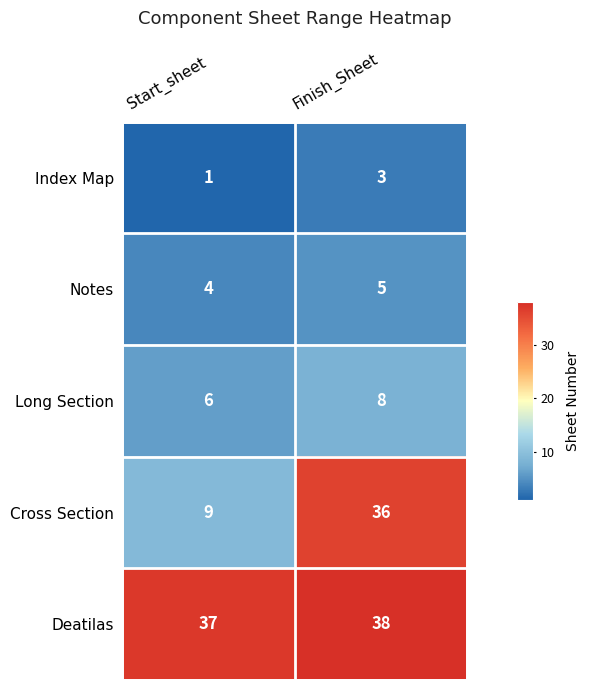

Reading left to right, what are all the values shown in this chart?

Index Map: Start_sheet=1	Finish_Sheet=3
Notes: Start_sheet=4	Finish_Sheet=5
Long Section: Start_sheet=6	Finish_Sheet=8
Cross Section: Start_sheet=9	Finish_Sheet=36
Deatilas: Start_sheet=37	Finish_Sheet=38